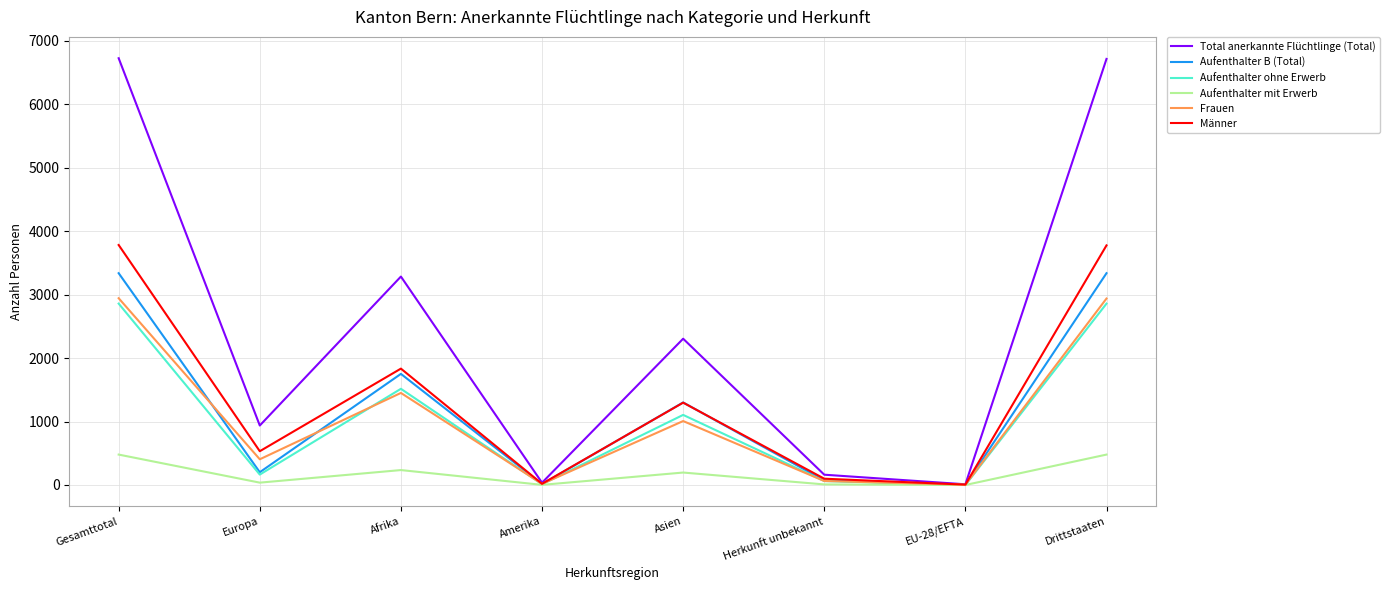

What is the total value across all series at Amerika?

100